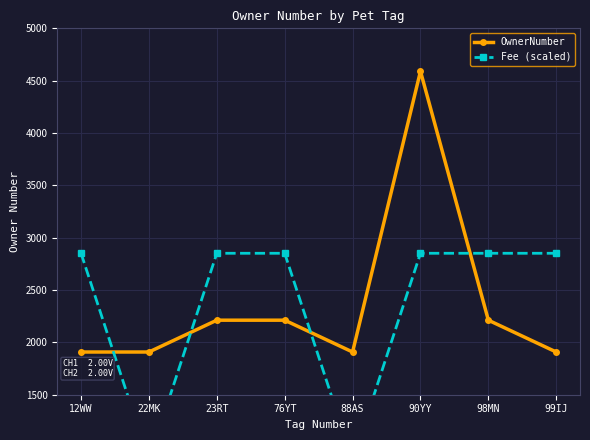

At how many categories does at least one series exceed 1345?

8